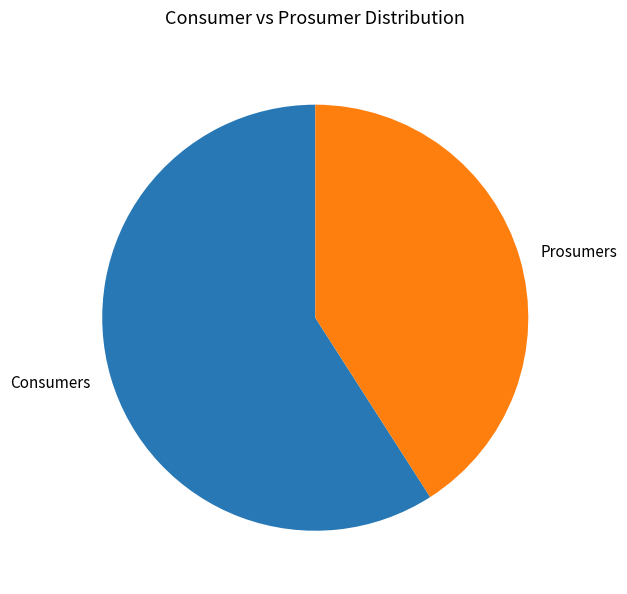

How many segments does this pie chart have?

2